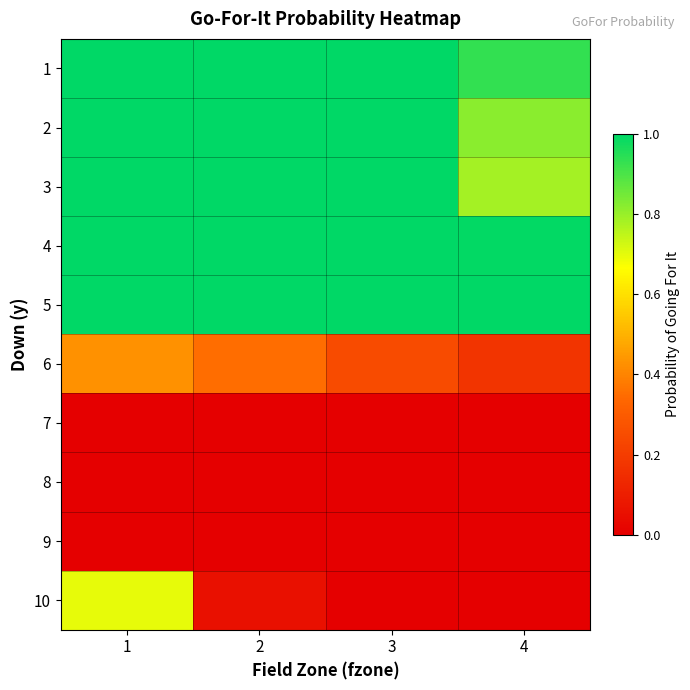

How many data points does each series have?

4